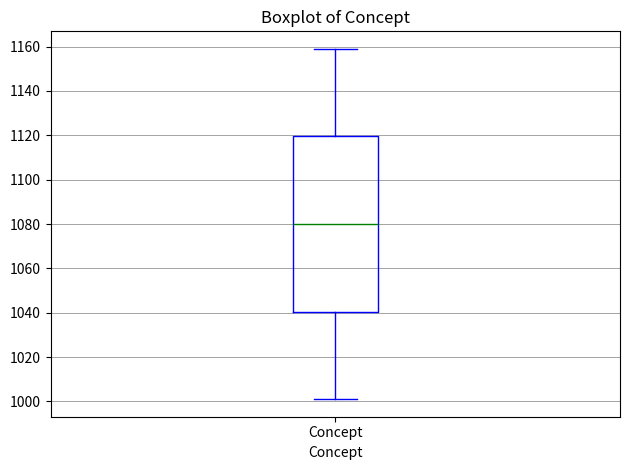

Where is the upper edge of the box for Concept on the y-axis? The values are not printed on the chart, so give them approximately, as read against the axis.

1120